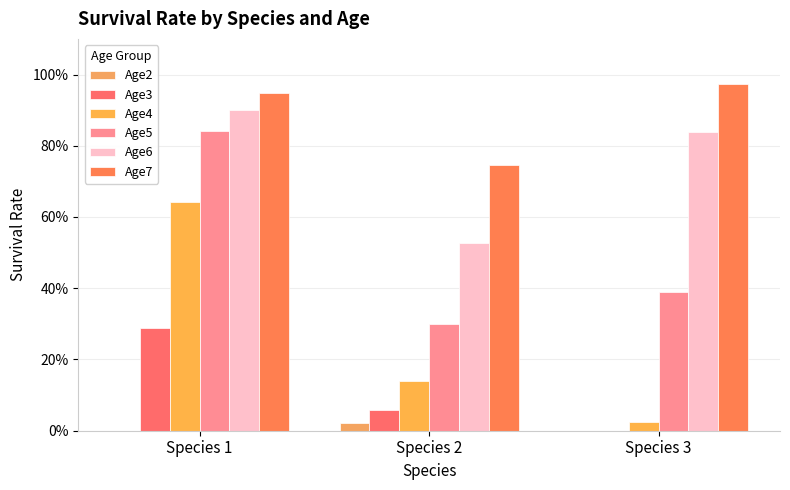

Is it true that Age2 equals -0.0 at Species 3?

False